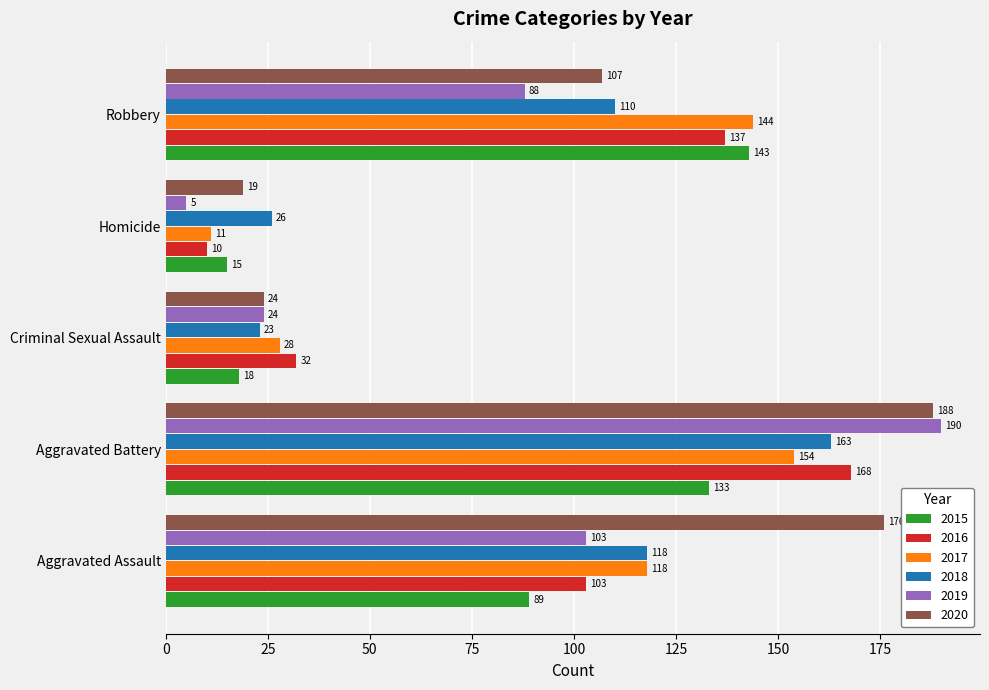

Which category has the highest value in the 2018 series?

Aggravated Battery